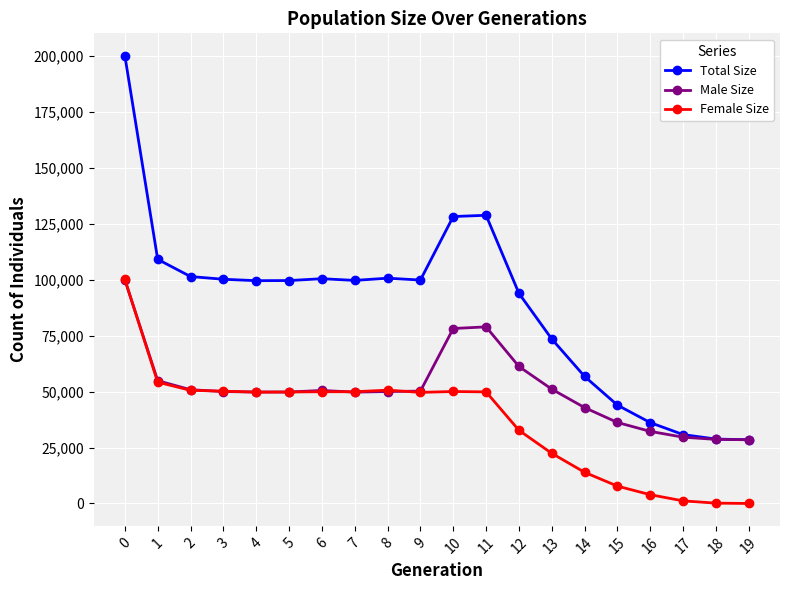

Which series has the widest spread of values?

Total Size